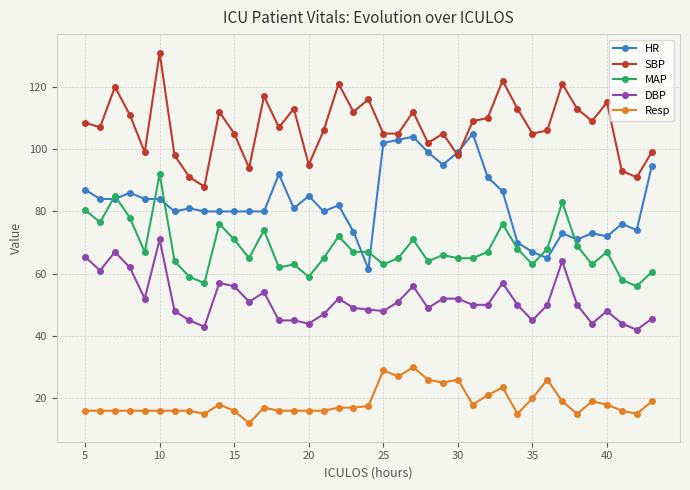

Which series has the largest total across all categories?

SBP